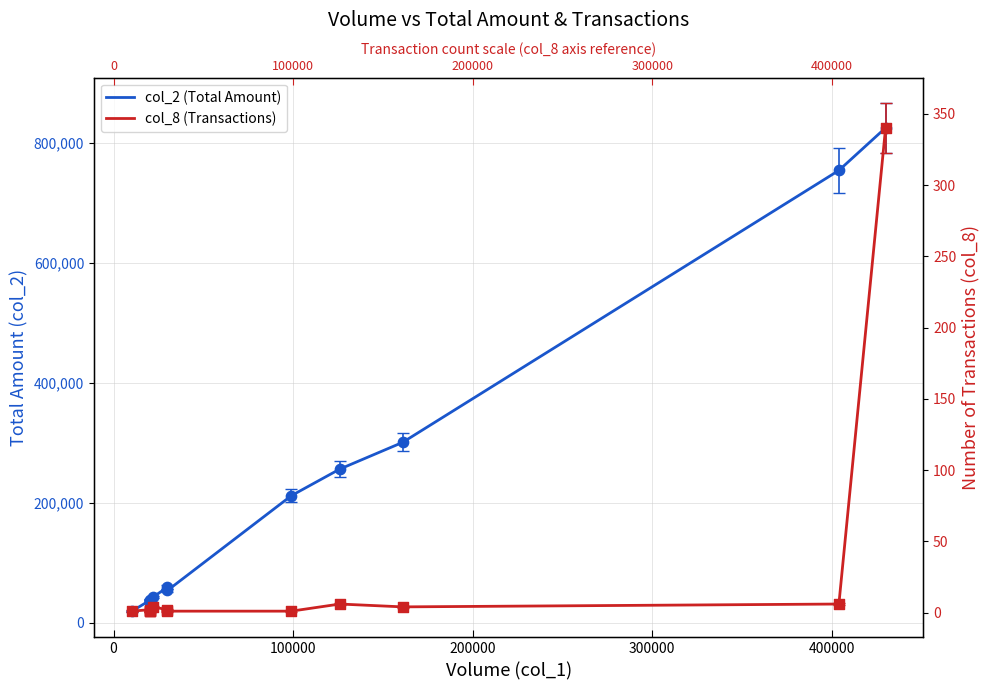

At how many categories does at least one series exceed 271610?

3